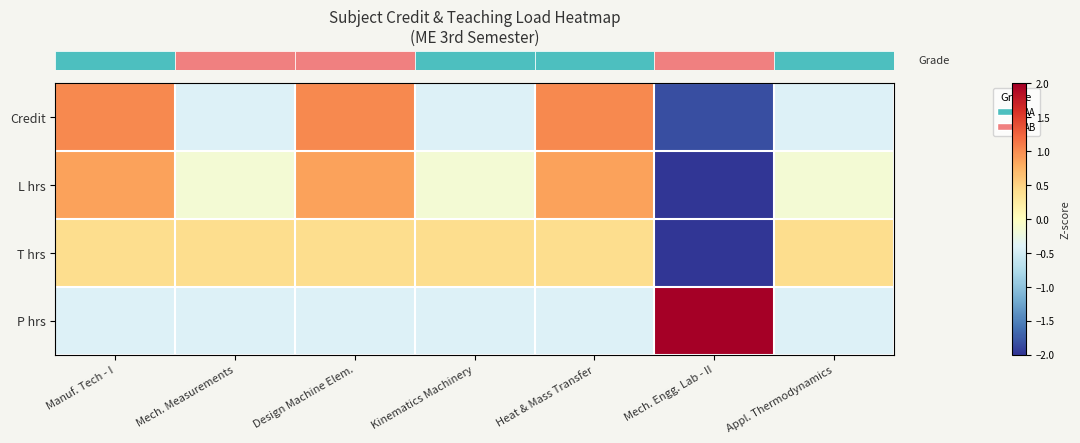

At which category is the sum across all series the highest?

Manuf. Tech - I